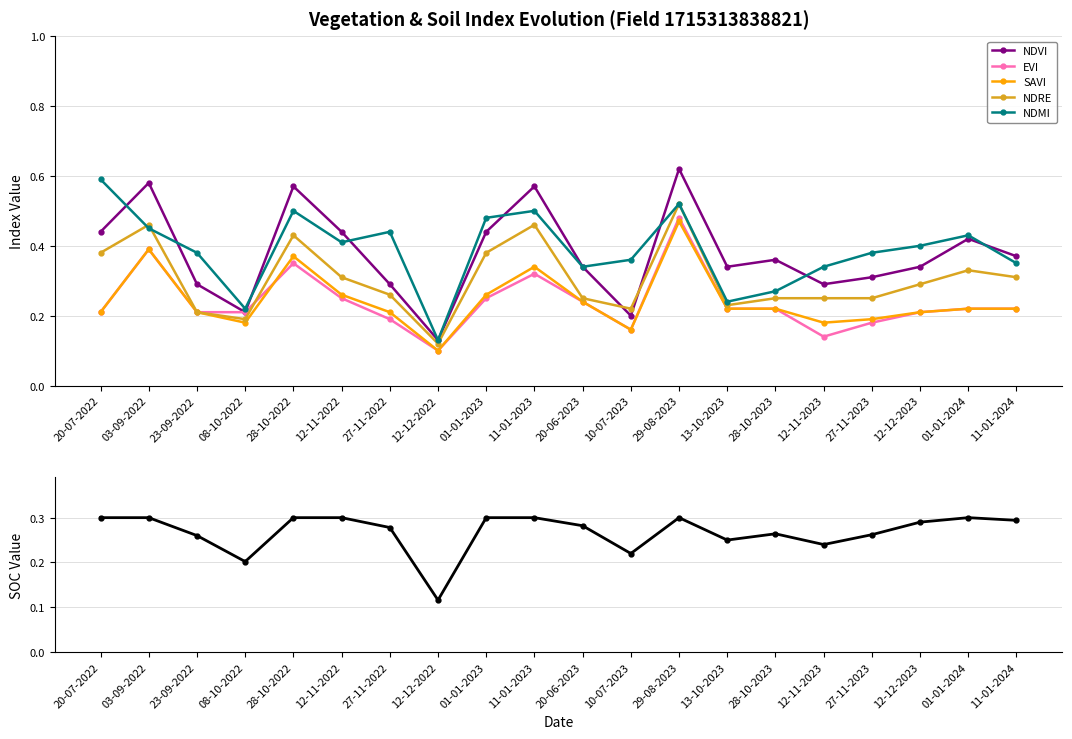

Rank the series at 20-06-2023 from highest to lowest value.

NDVI, NDMI, SOC, NDRE, EVI, SAVI